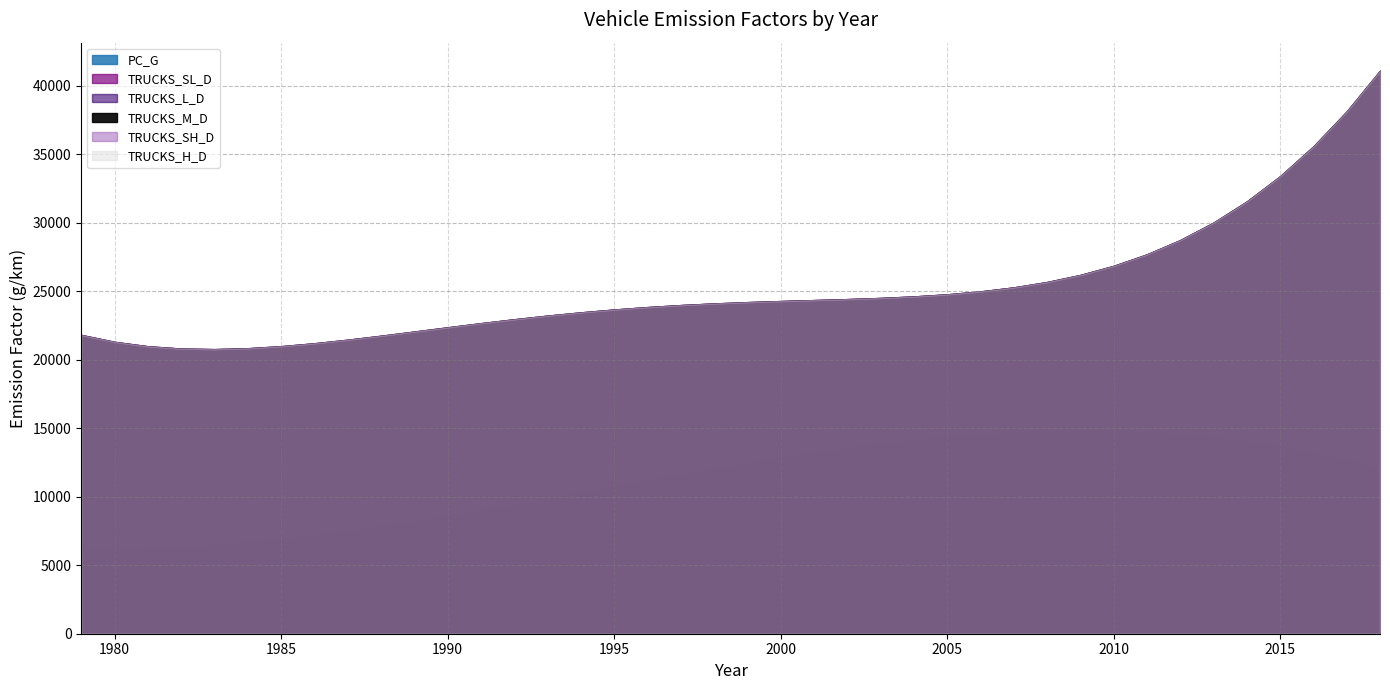

What is the minimum value for TRUCKS_SL_D?

20769.3